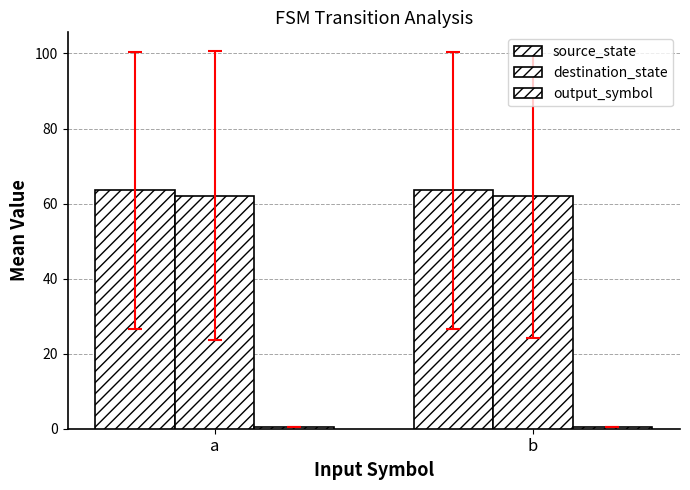

Reading right to left, list all the values displayed in this chart.

source_state: 63.5	63.5
destination_state: 61.9	62.1
output_symbol: 0.5	0.5